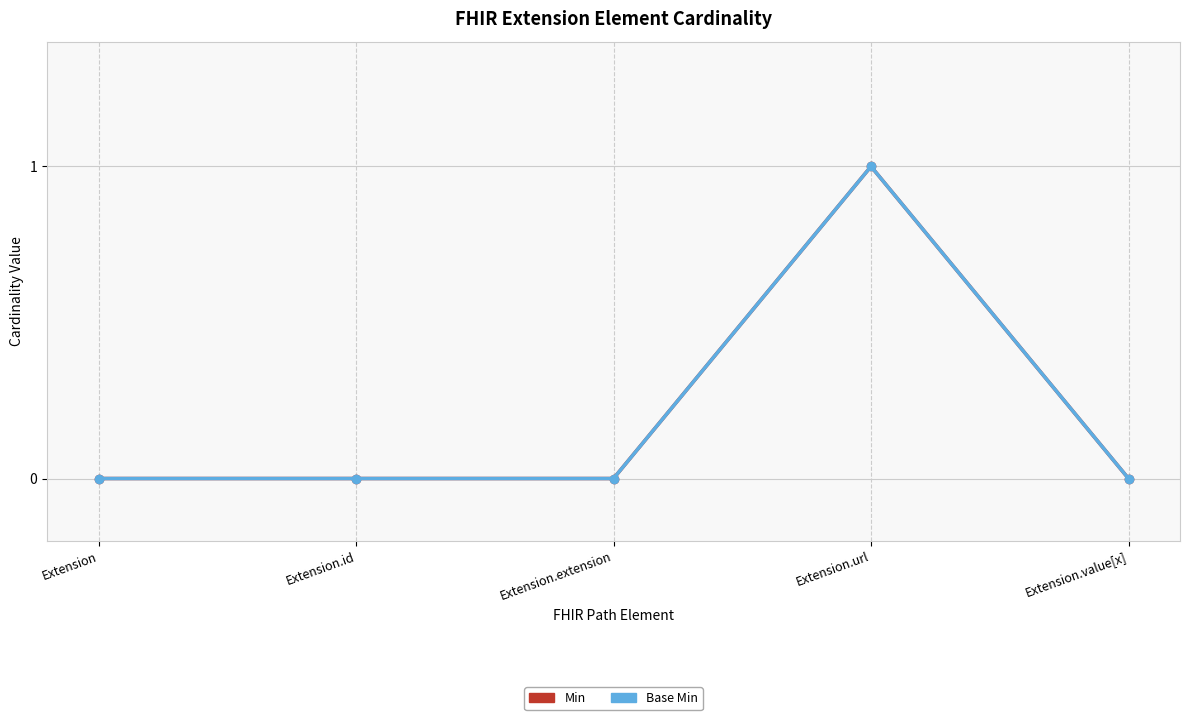

Which series has the largest range (max minus min)?

Min